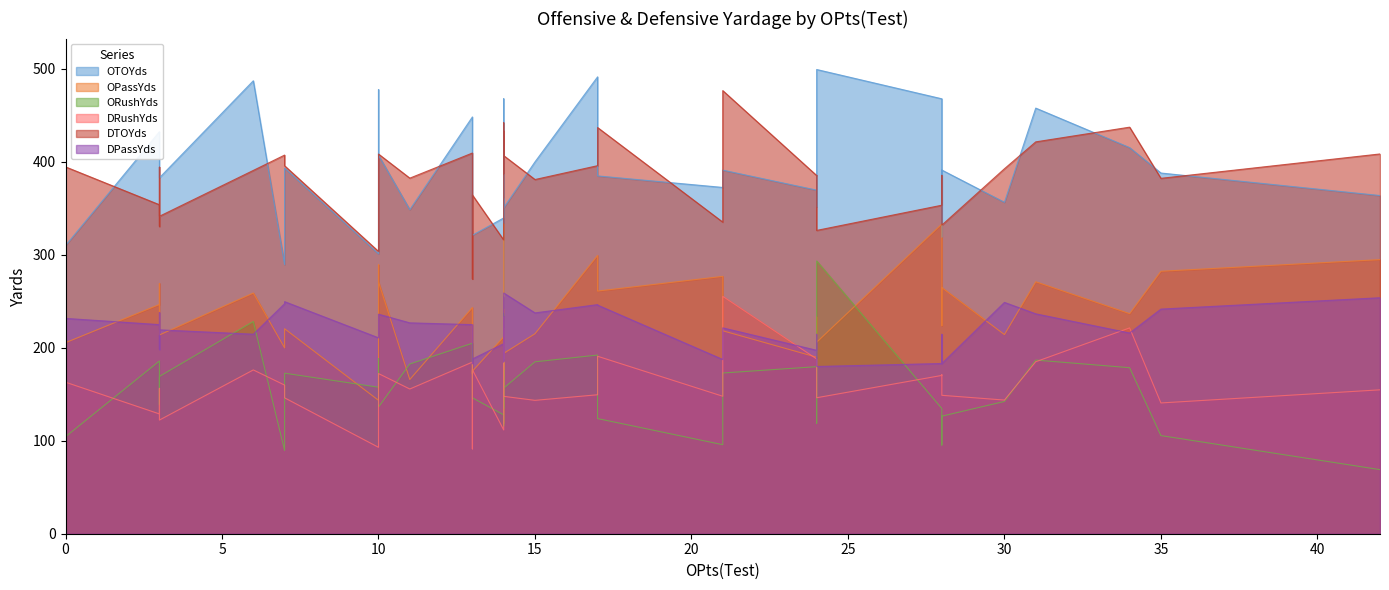

What value does the DRushYds series have at 34?

221.3